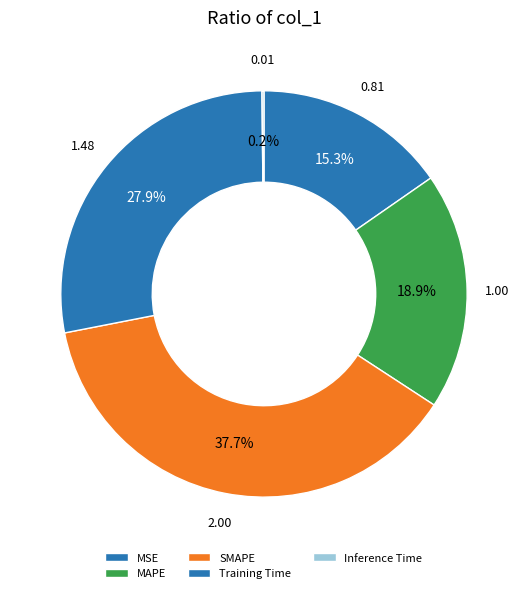

Is SMAPE the majority of the pie?

No